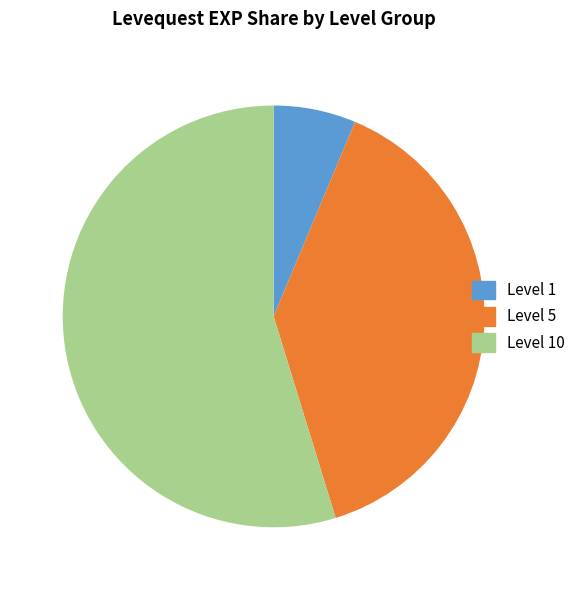

Which category has the biggest portion of the pie?

Level 10